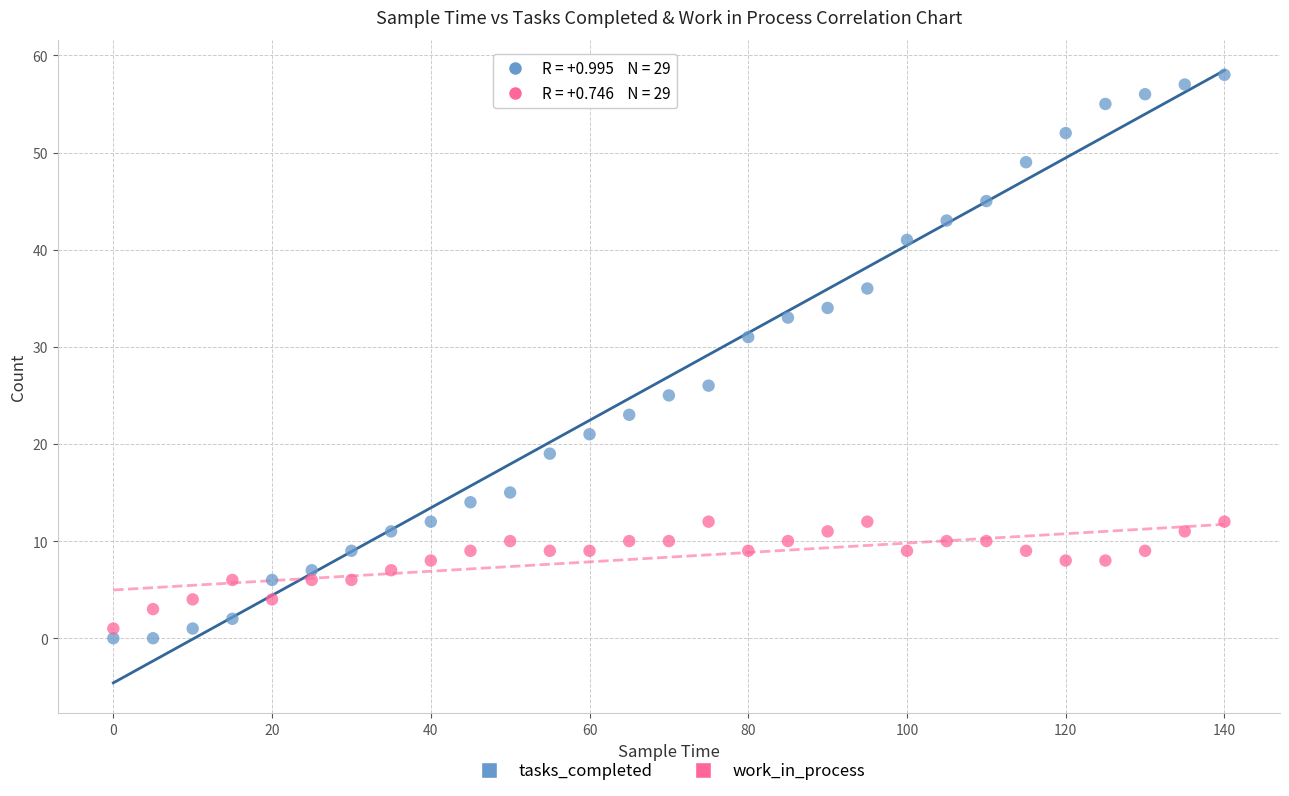

Which series reaches the maximum Y coordinate?

tasks_completed